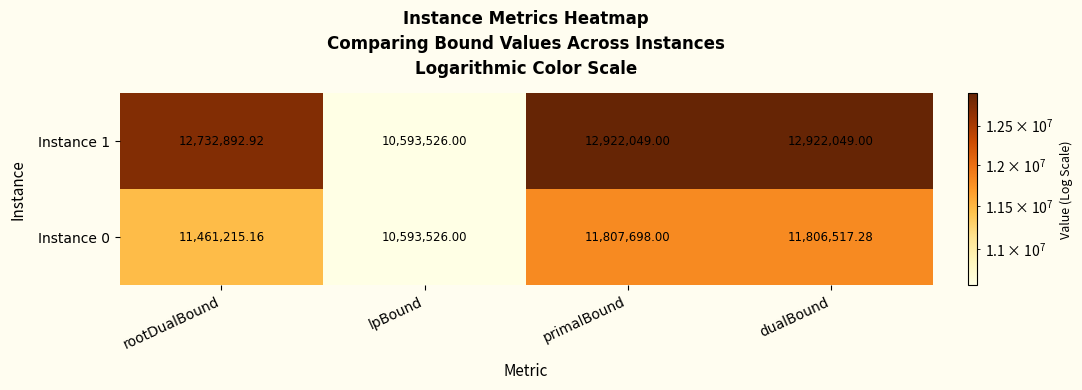

At which category is the sum across all series the highest?

primalBound